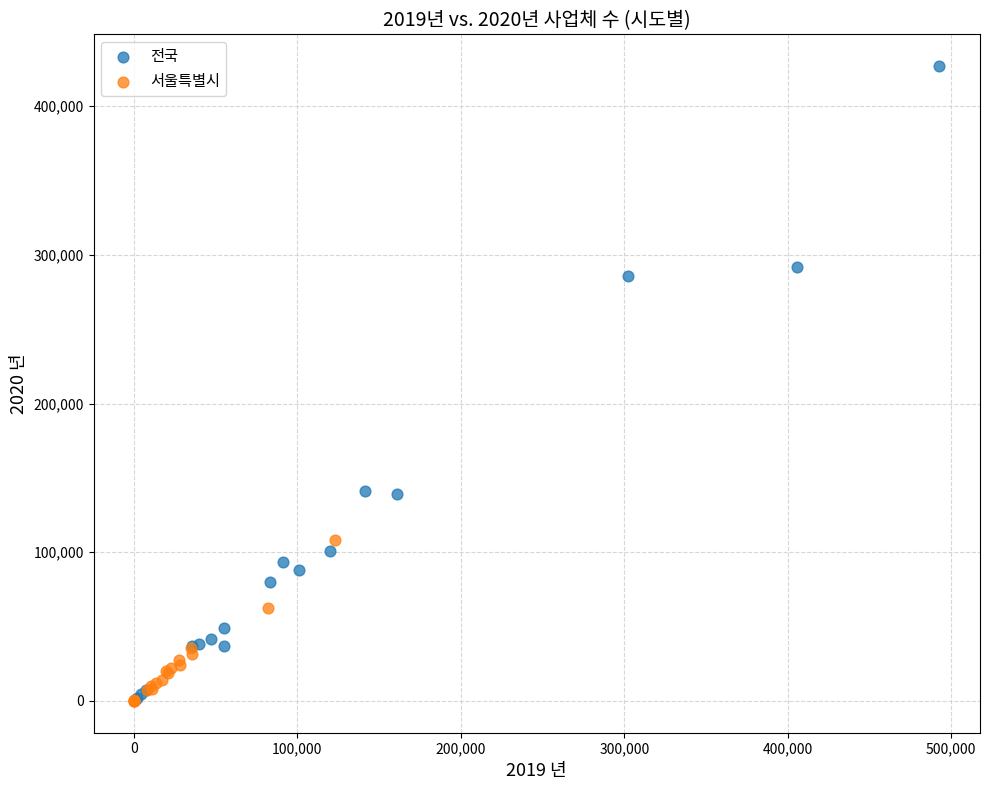

Which series has the largest Y range (max minus min)?

전국